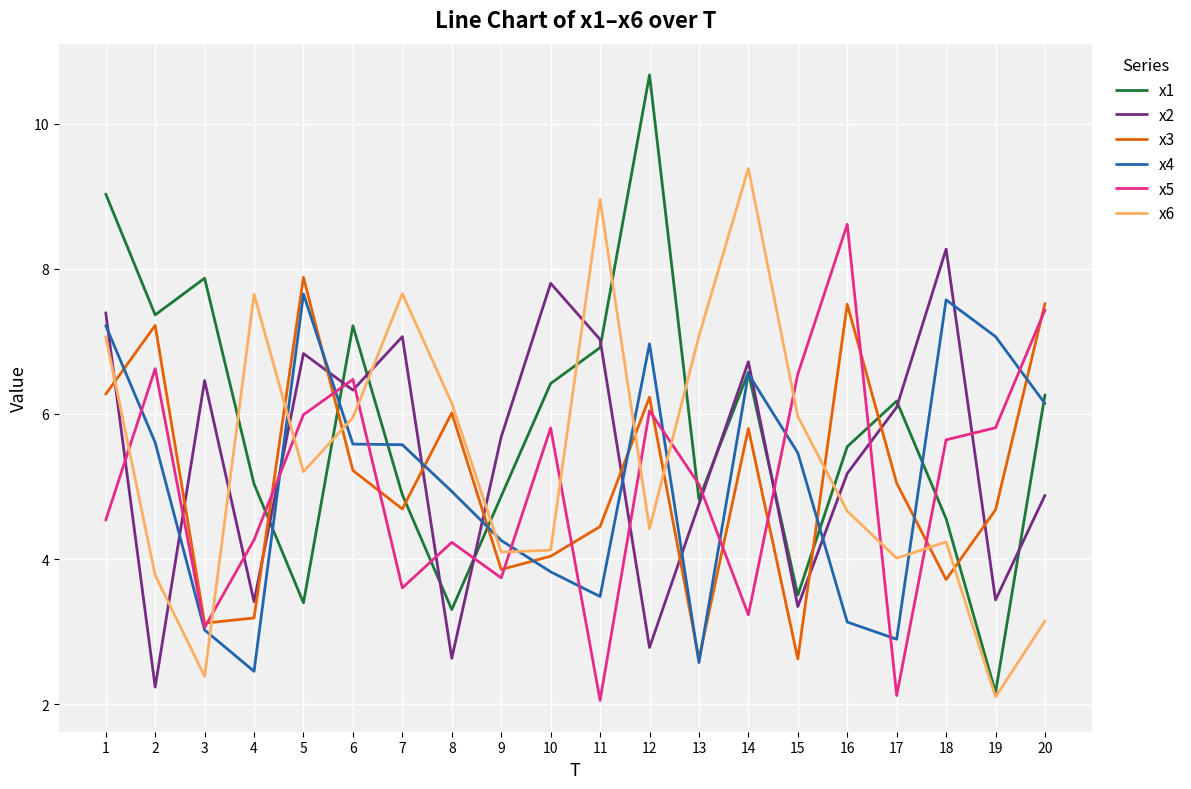

At which label does x5 reach its peak?

16